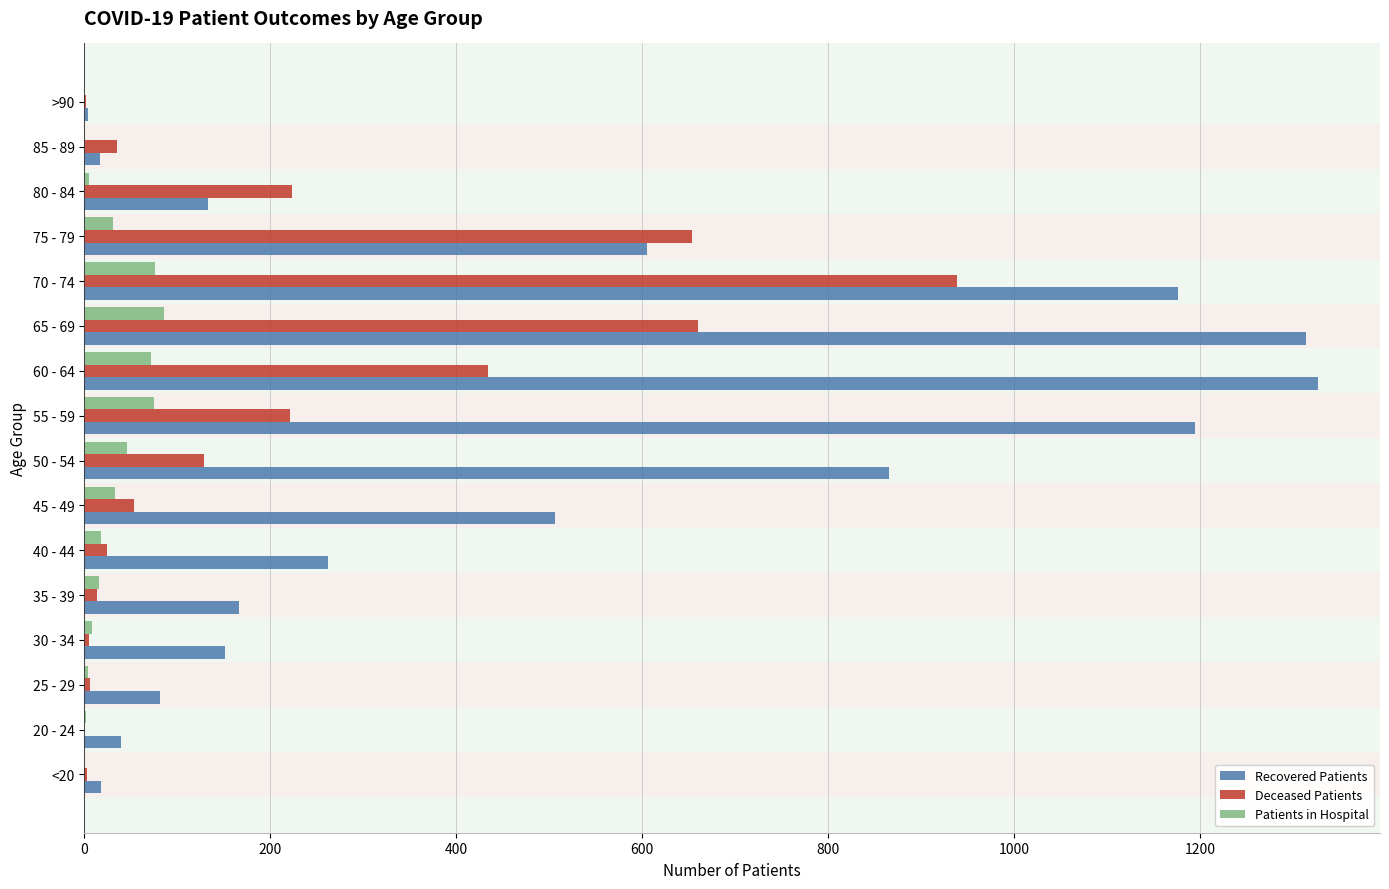

At which category is the sum across all series the highest?

70 - 74